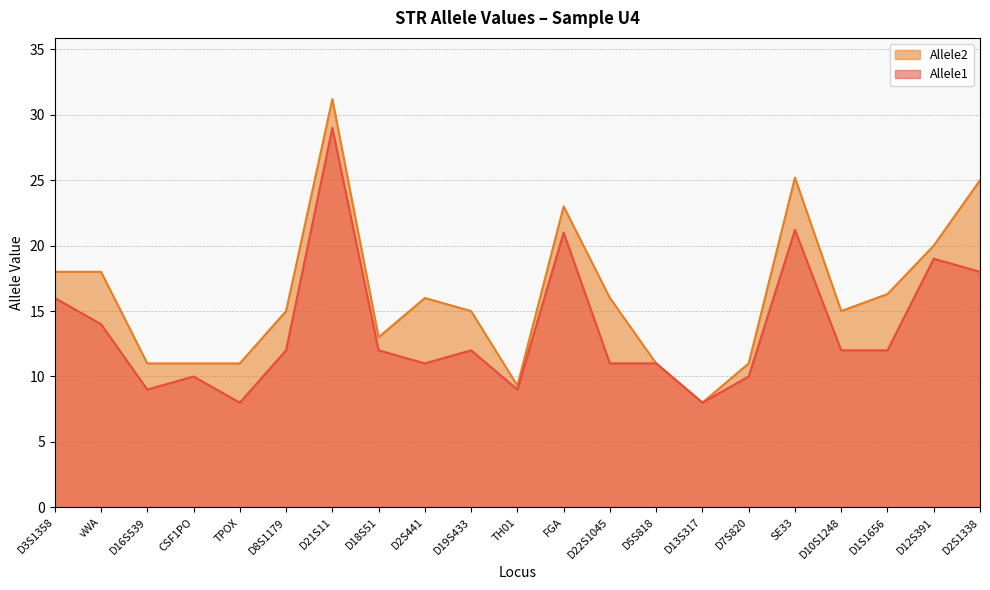

Reading left to right, list all the values displayed in this chart.

Allele1: 16.0	14.0	9.0	10.0	8.0	12.0	29.0	12.0	11.0	12.0	9.0	21.0	11.0	11.0	8.0	10.0	21.2	12.0	12.0	19.0	18.0
Allele2: 18.0	18.0	11.0	11.0	11.0	15.0	31.2	13.0	16.0	15.0	9.3	23.0	16.0	11.0	8.0	11.0	25.2	15.0	16.3	20.0	25.0